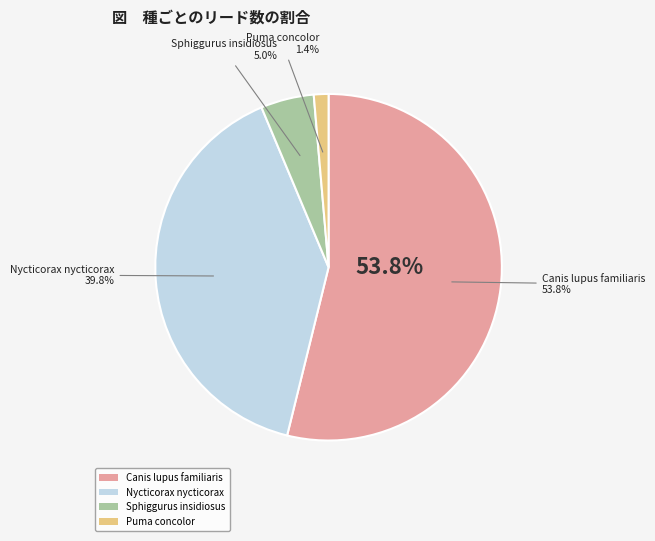

Is there a majority slice in this chart?

Yes